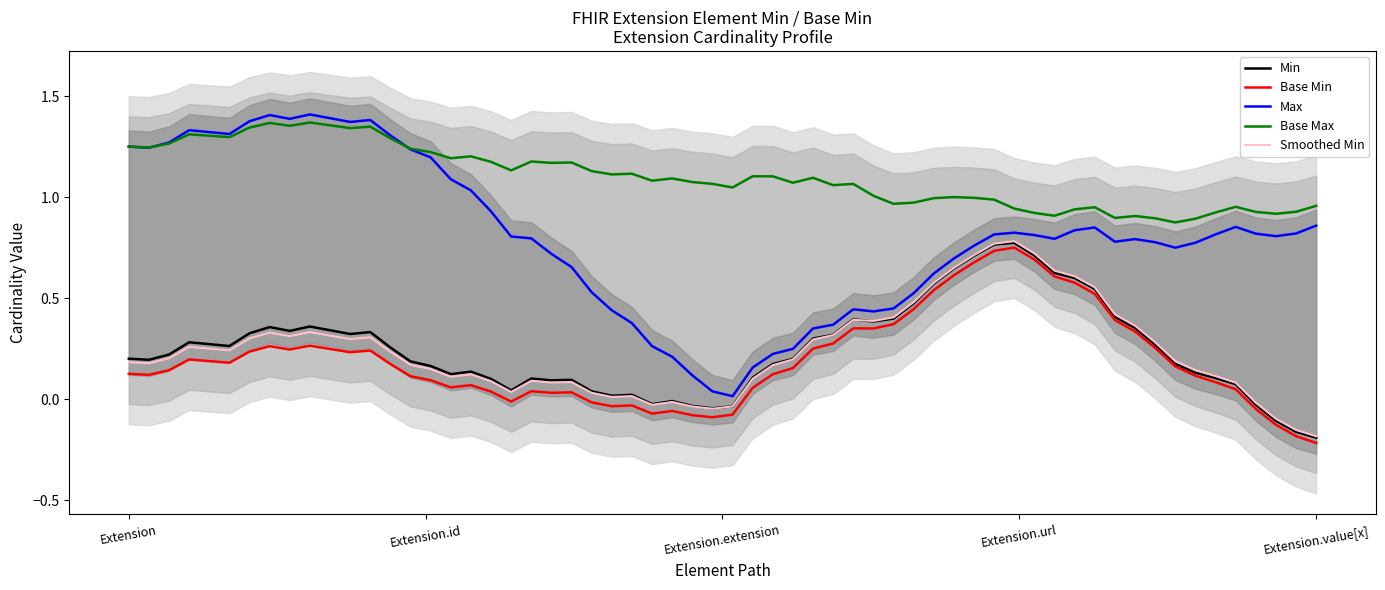

True or false: Min and Max intersect in this chart.

False